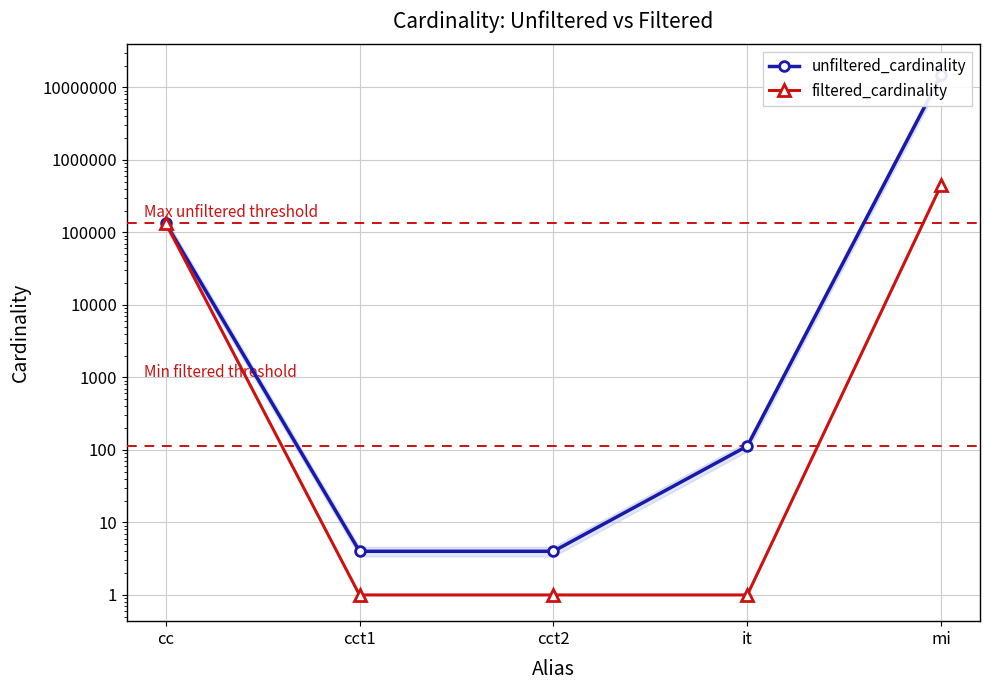

Is it true that filtered_cardinality equals 2 at cct1?

False